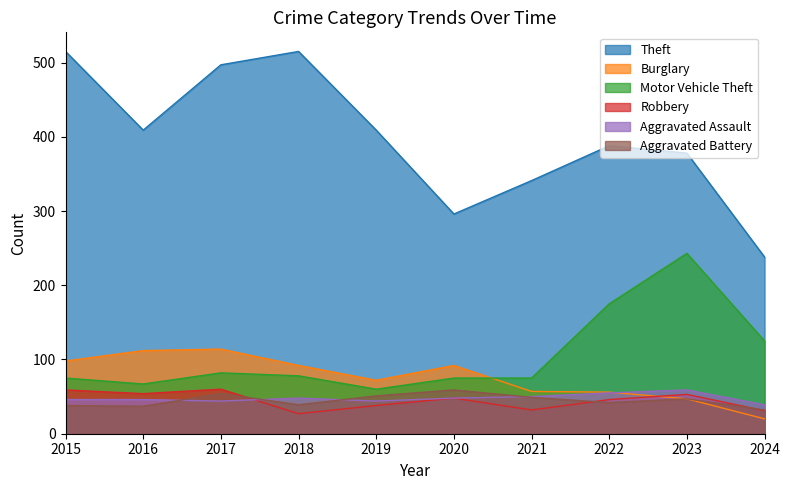

True or false: Robbery and Theft intersect in this chart.

False